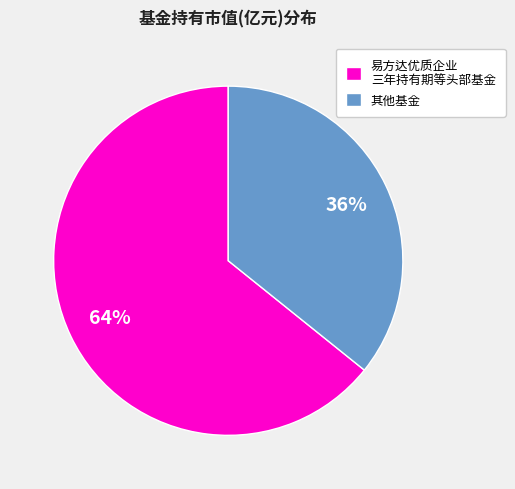

Is it true that 易方达优质企业 三年持有期等头部基金 is 54% of the pie?

False